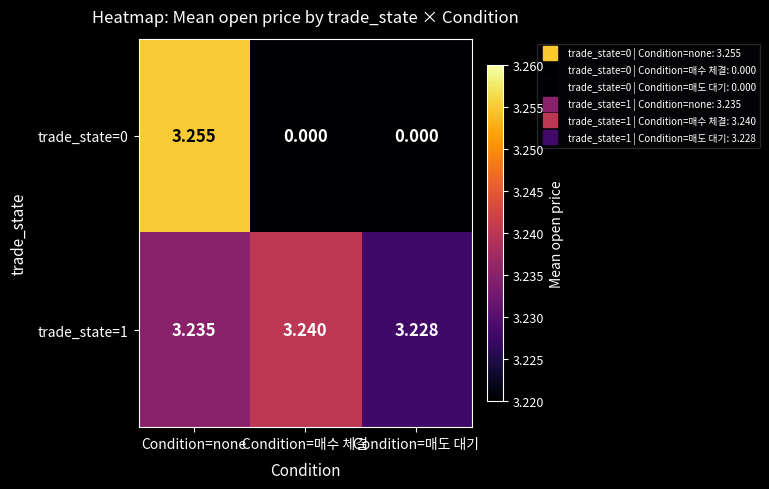

At which category is the sum across all series the highest?

Condition=none